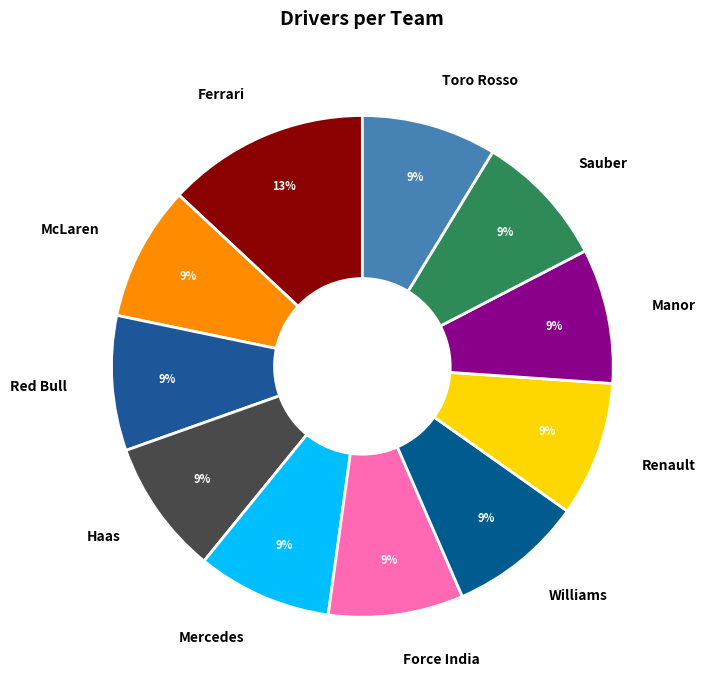

How many segments does this pie chart have?

11